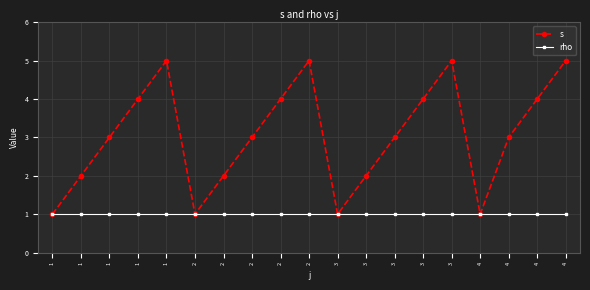

Where does the s series first go above 3?

1